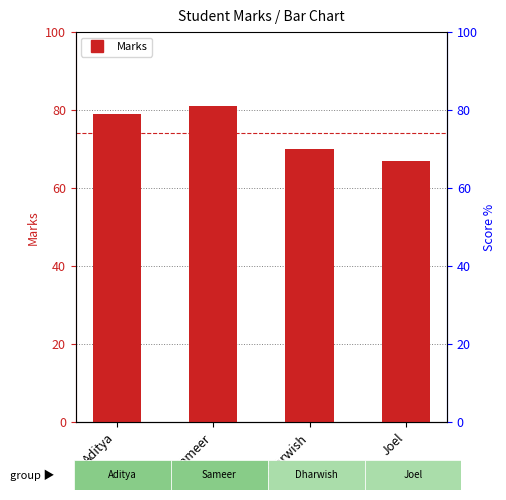

What is the label of the 2nd bar from the right?

Dharwish